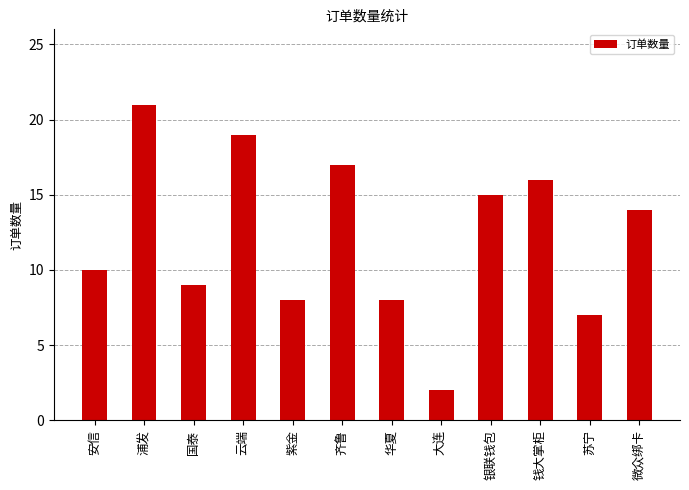

Reading right to left, transcribe all the data shown in this chart.

微众绑卡=14	苏宁=7	钱大掌柜=16	银联钱包=15	大连=2	华夏=8	齐鲁=17	紫金=8	云端=19	国泰=9	浦发=21	安信=10